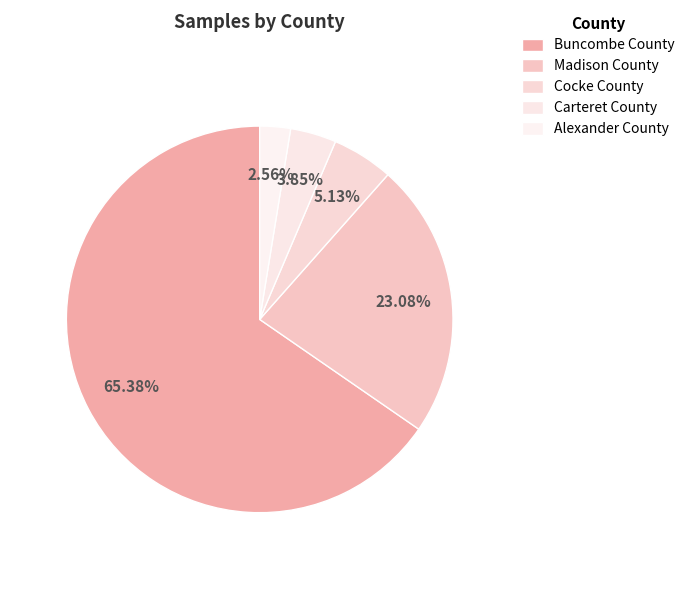

Combined, what portion of the pie is Carteret County and Alexander County?

6.4%